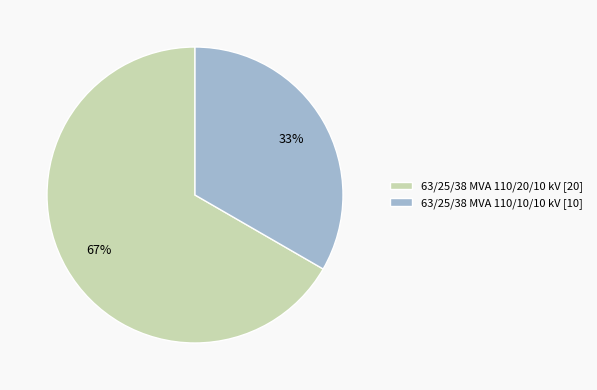

To the nearest percent, what percentage of the pie is 63/25/38 MVA 110/20/10 kV?

67%